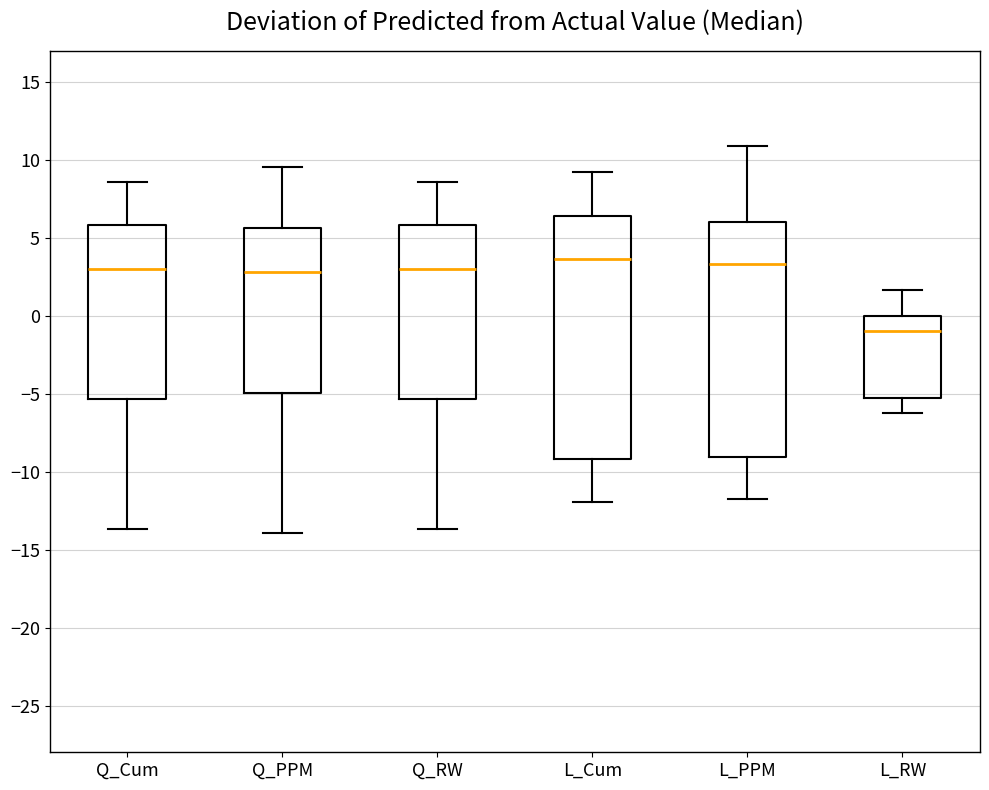

Reading left to right, read every box against the y-axis: the position of its median line, the range the box covers, and the ends of its whiskers. The values are not printed on the chart, so give them approximately, as read against the axis.

Q_Cum: median 3.0, box -5.5 to 6.0, whiskers -13.5 to 8.5
Q_PPM: median 3.0, box -5.0 to 5.5, whiskers -14.0 to 9.5
Q_RW: median 3.0, box -5.5 to 6.0, whiskers -13.5 to 8.5
L_Cum: median 3.5, box -9.0 to 6.5, whiskers -12.0 to 9.0
L_PPM: median 3.5, box -9.0 to 6.0, whiskers -12.0 to 11.0
L_RW: median -1.0, box -5.5 to 0.0, whiskers -6.0 to 1.5